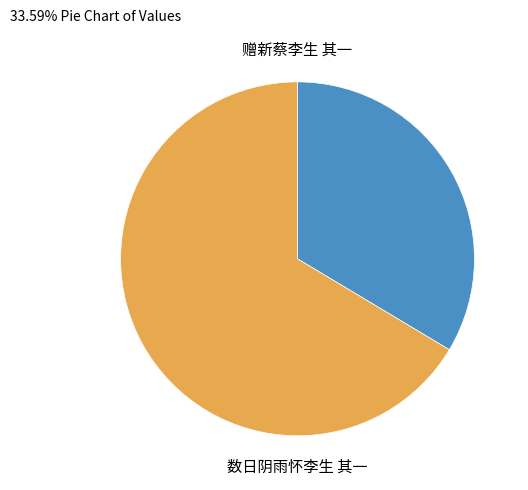

Is it true that 数日阴雨怀李生 其一 is 74% of the pie?

False